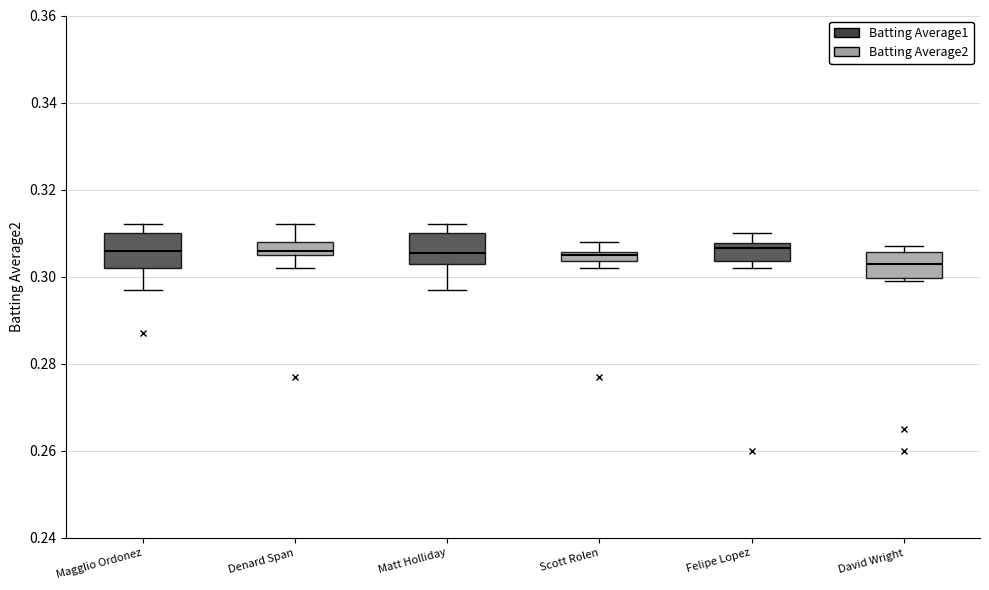

Where is the upper edge of the box for Denard Span on the y-axis? The values are not printed on the chart, so give them approximately, as read against the axis.

0.308